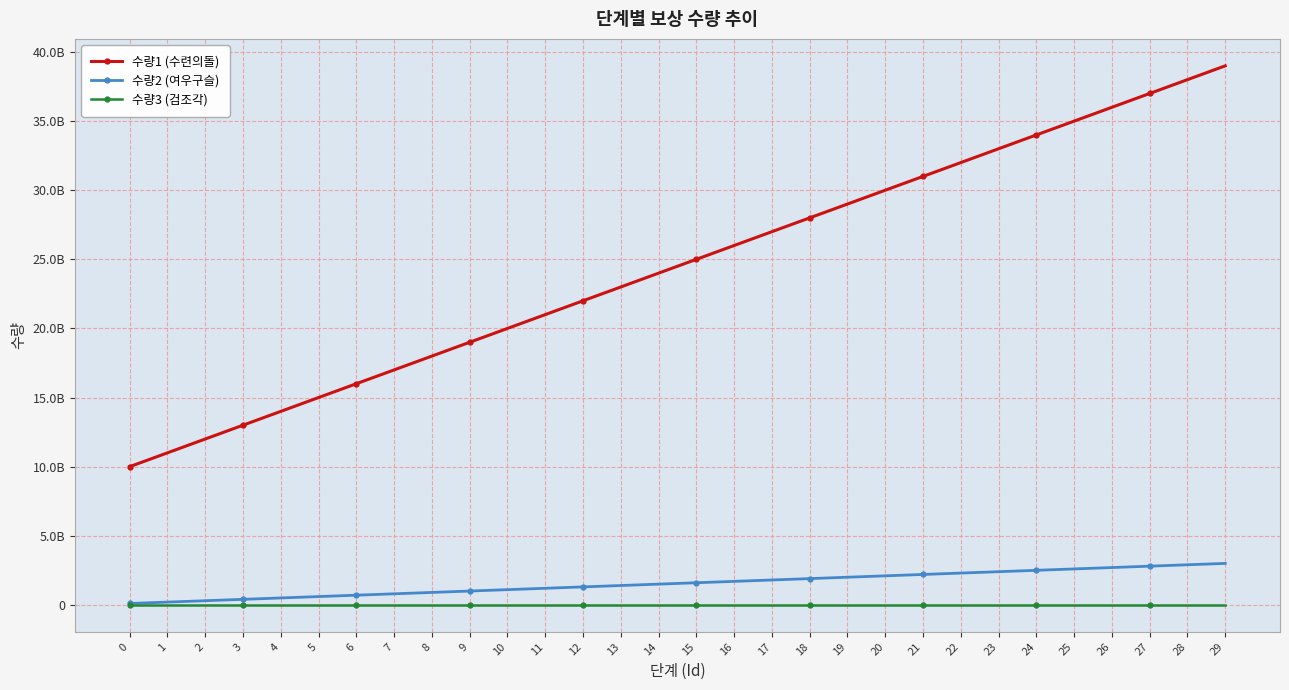

The value of 수량1 (수련의돌) at 5 is 15000000000. True or false?

True